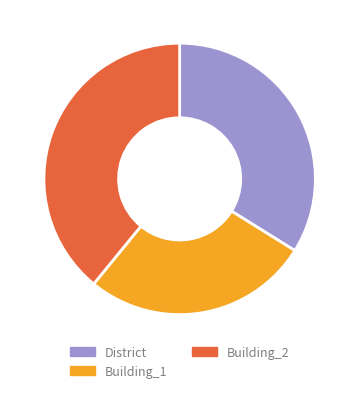

What is the smallest slice in the pie chart?

Building_1